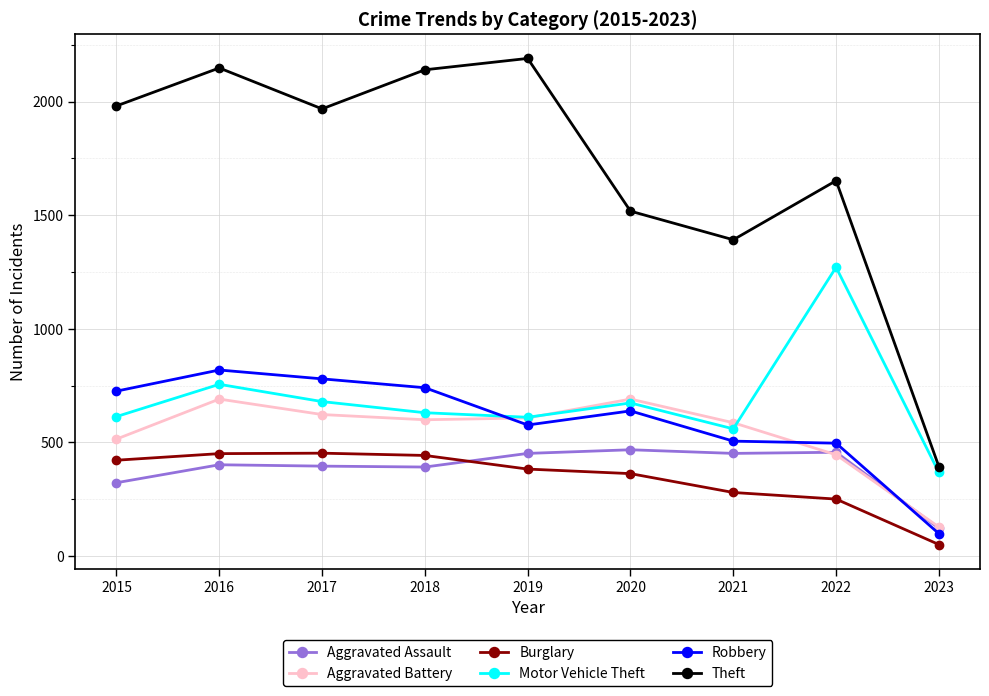

True or false: Motor Vehicle Theft has more than 0 points higher than both neighbors.

True